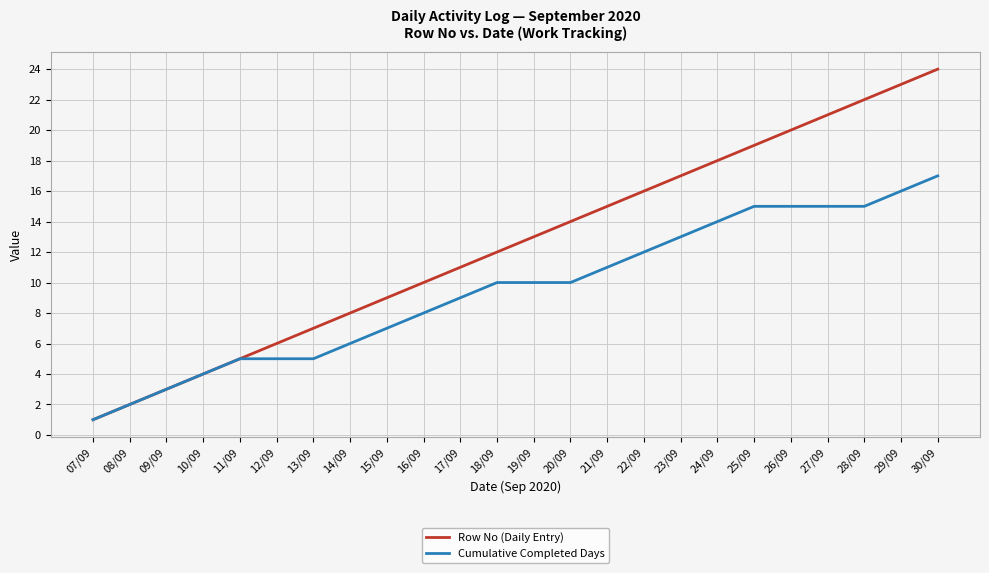

At 15/09, list the series in order from largest to smallest.

Row No (Daily Entry), Cumulative Completed Days